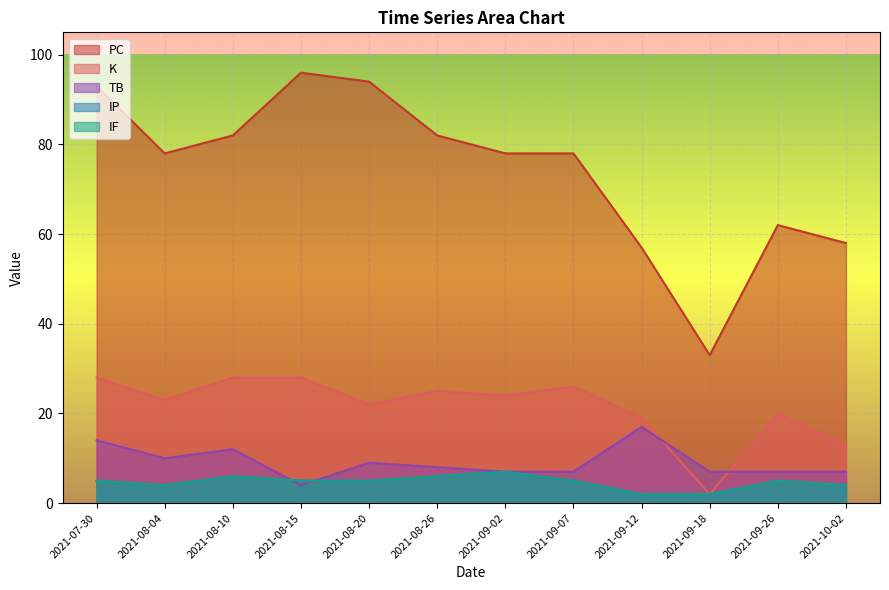

The IP series shows 10 at 2021-09-02. True or false?

False